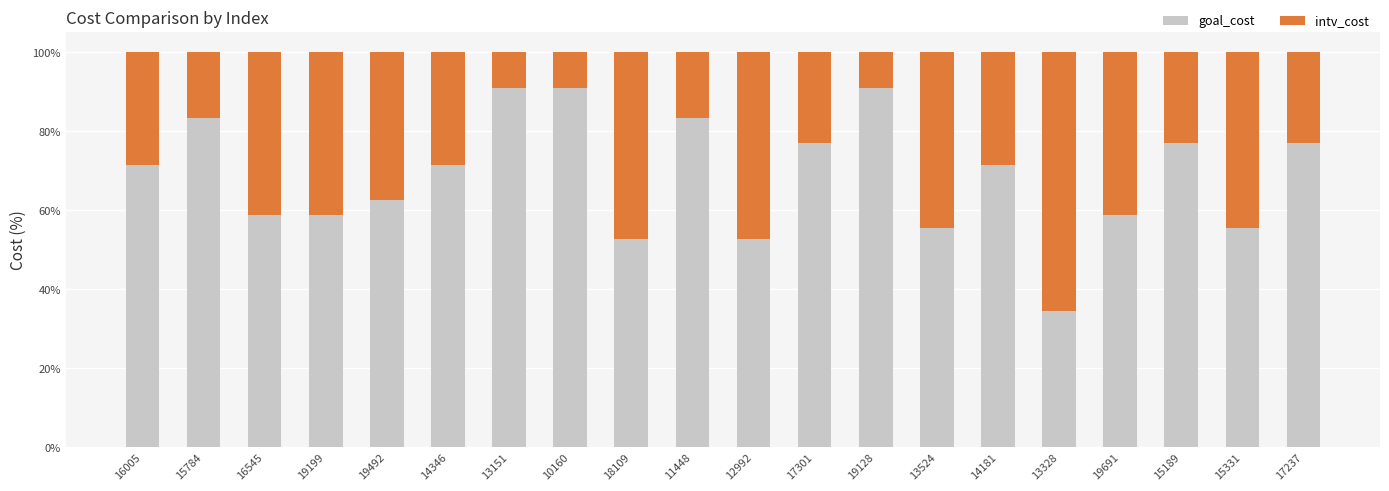

True or false: goal_cost has a value of 90.9 at 13151.

True